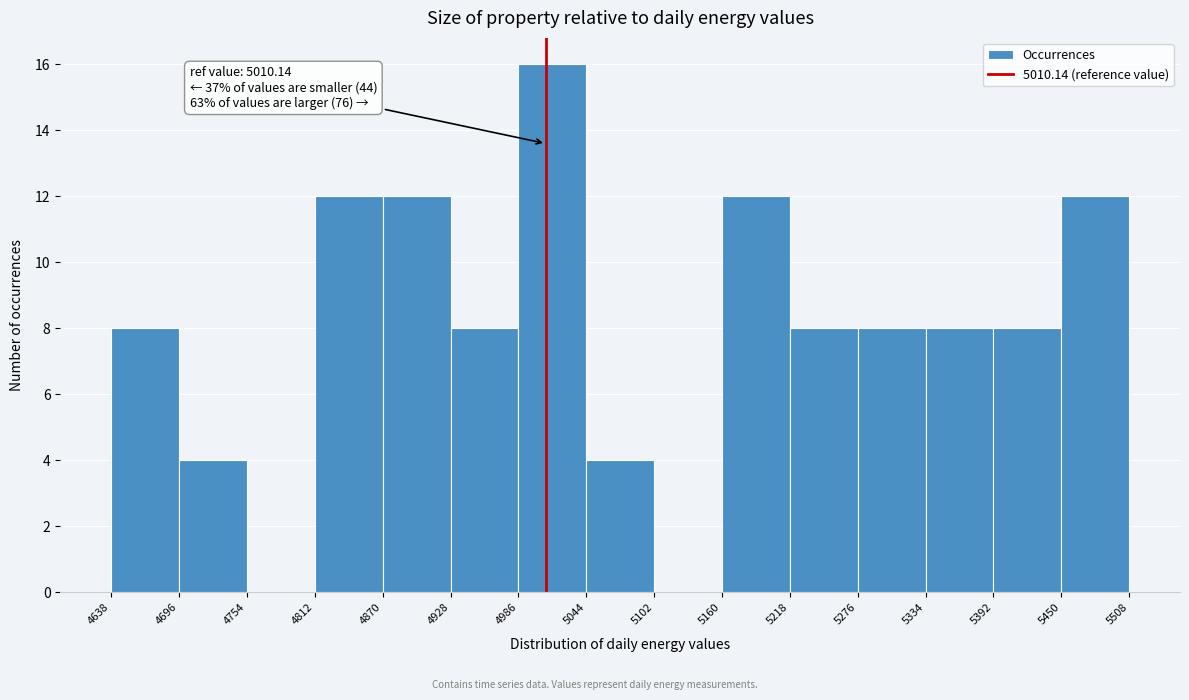

Which range on the x-axis has the tallest bar?

4986 to 5044